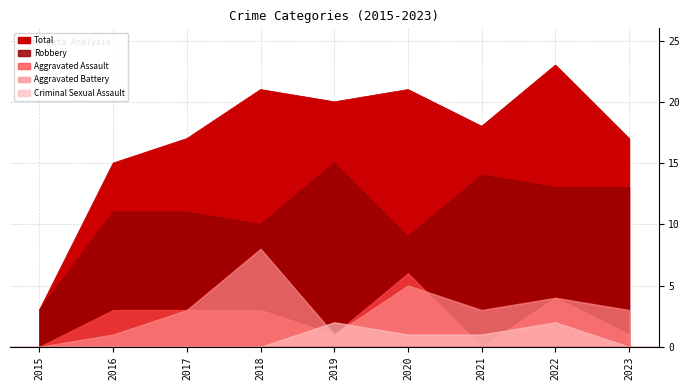

Where is Robbery nearest to the value 9?

2020